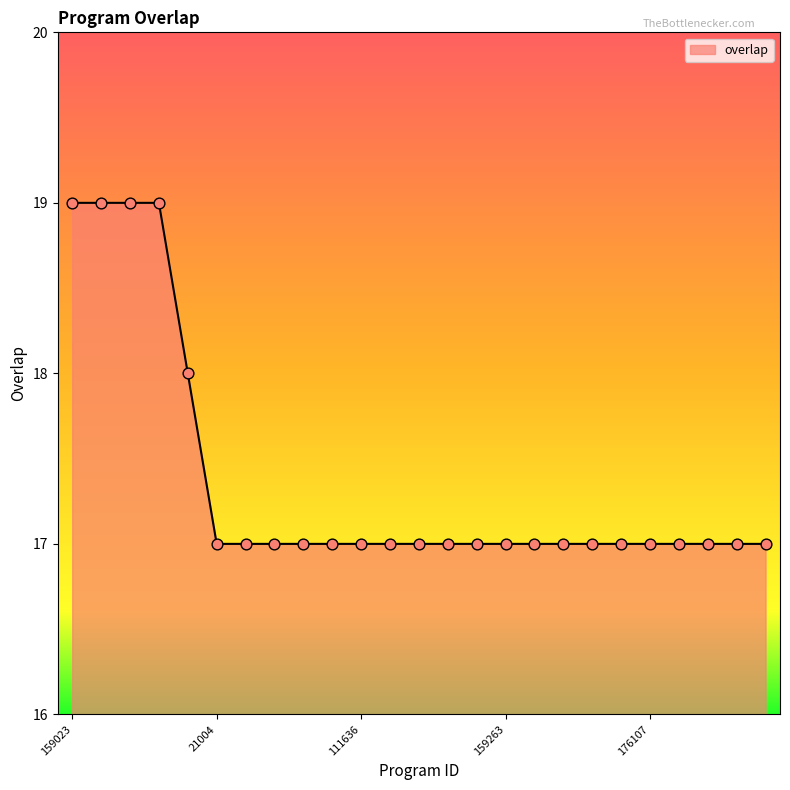

What is the maximum value shown in the chart?

19